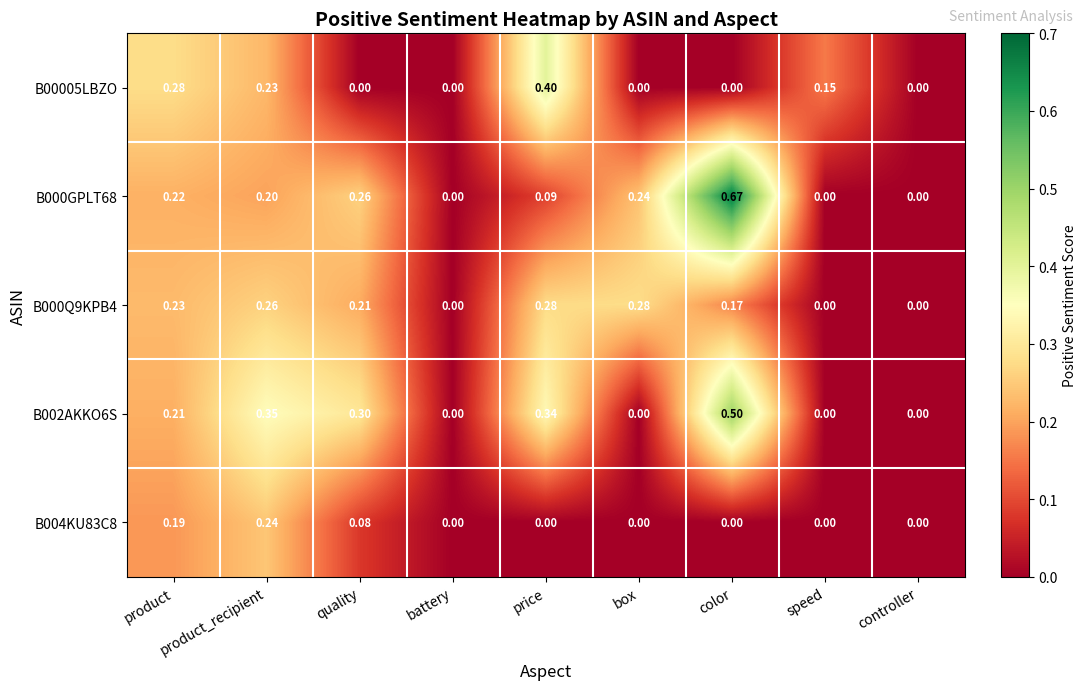

Which category has the highest value across all series?

color